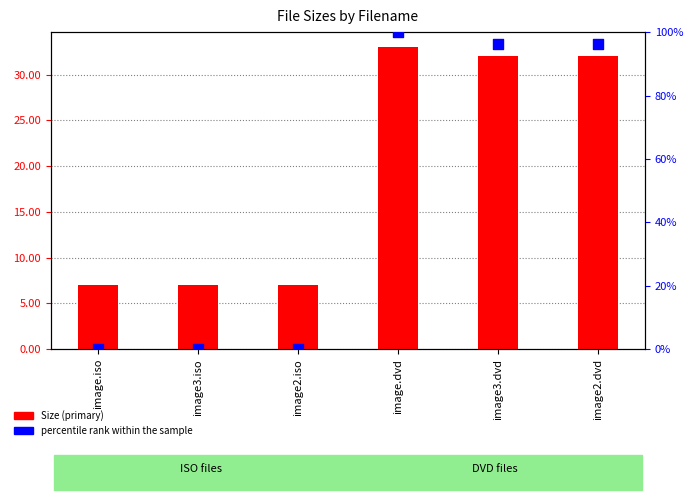

Which series contains the lowest Y value?

percentile rank within the sample